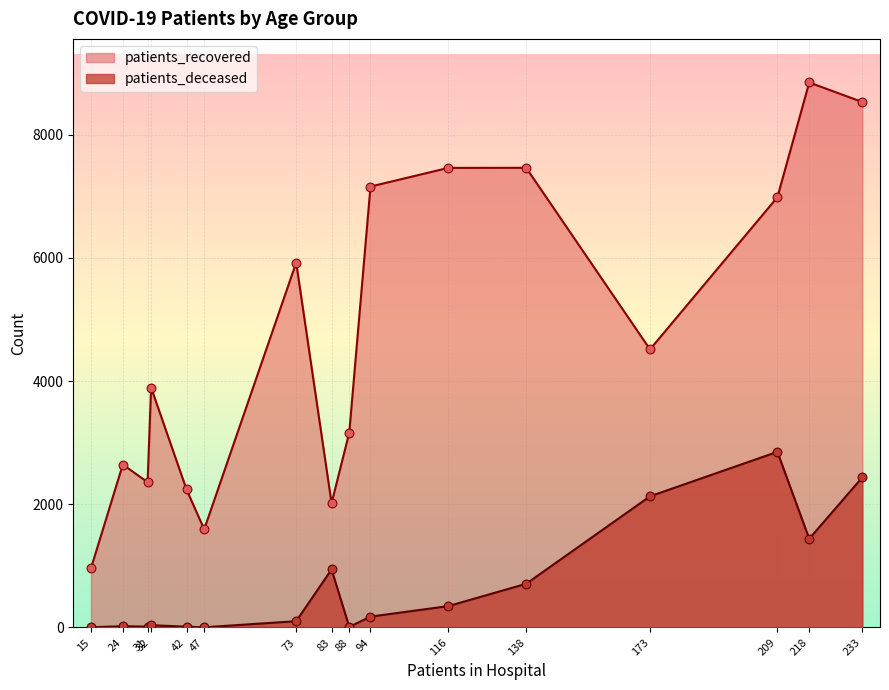

At how many categories does at least one series exceed 4945?

7